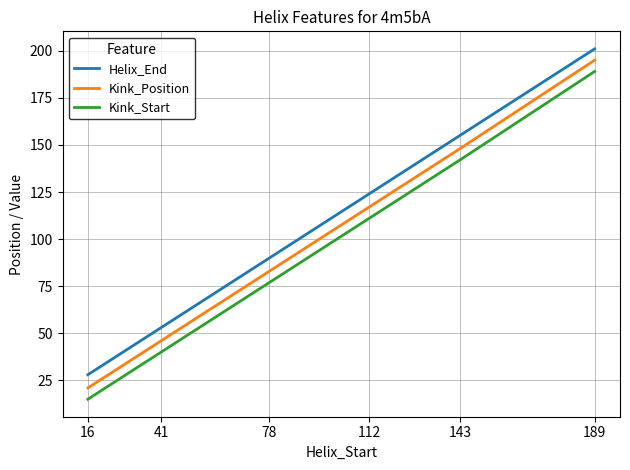

Reading left to right, transcribe all the data shown in this chart.

Helix_End: 28	53	90	124	155	201
Kink_Position: 21	46	83	117	148	195
Kink_Start: 15	40	77	111	142	189